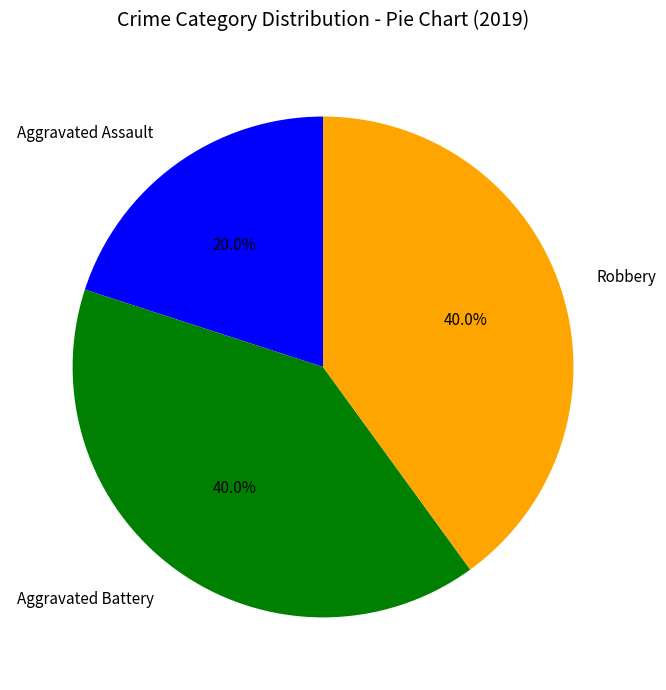

Which has a higher value, Aggravated Assault or Robbery?

Robbery